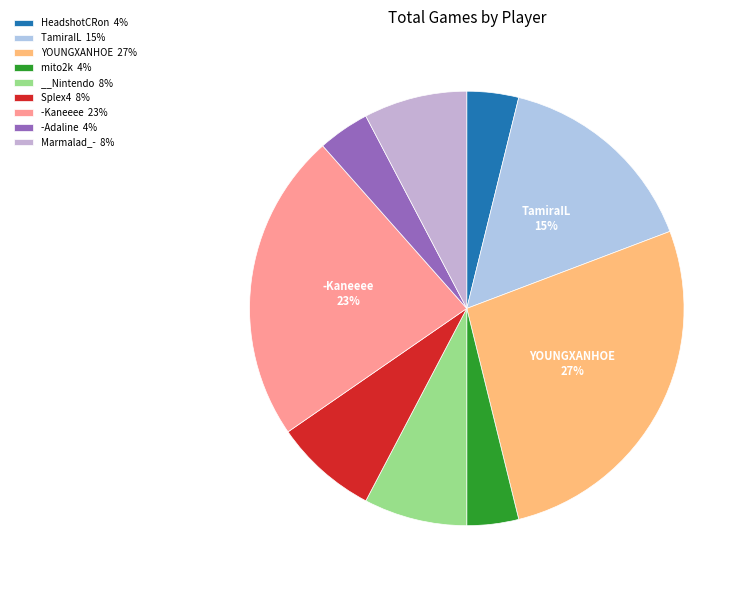

How many slices are in this pie chart?

9